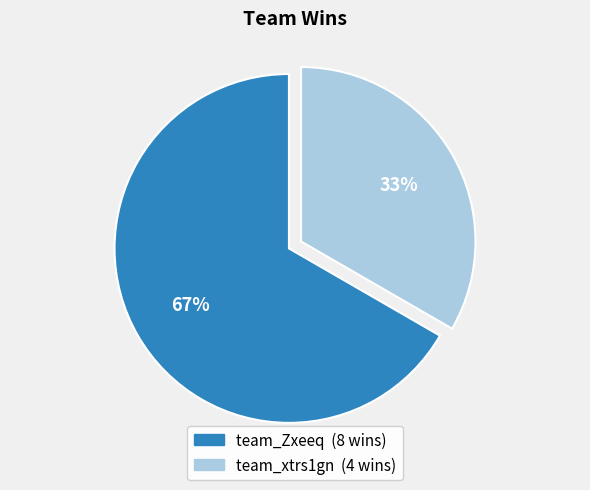

Is the sum of team_xtrs1gn and team_Zxeeq greater than half?

Yes